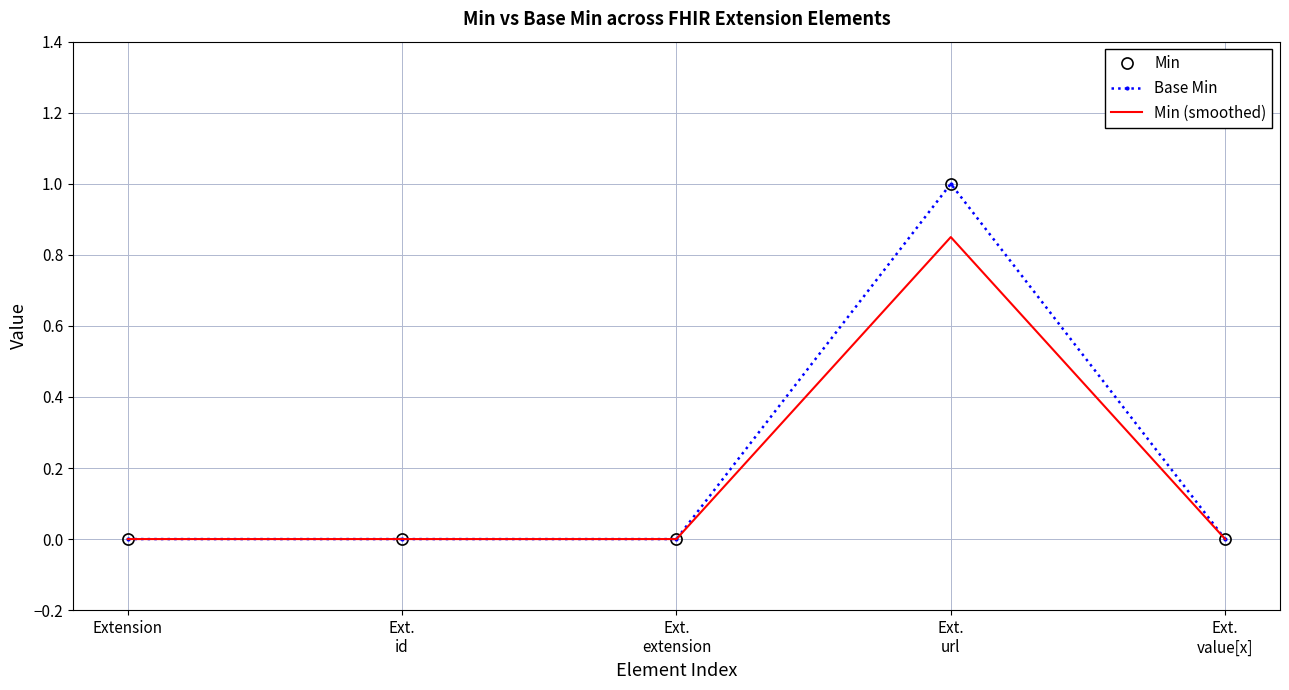

What is the sum of the Min values at Extension and Ext.
url?

1.0